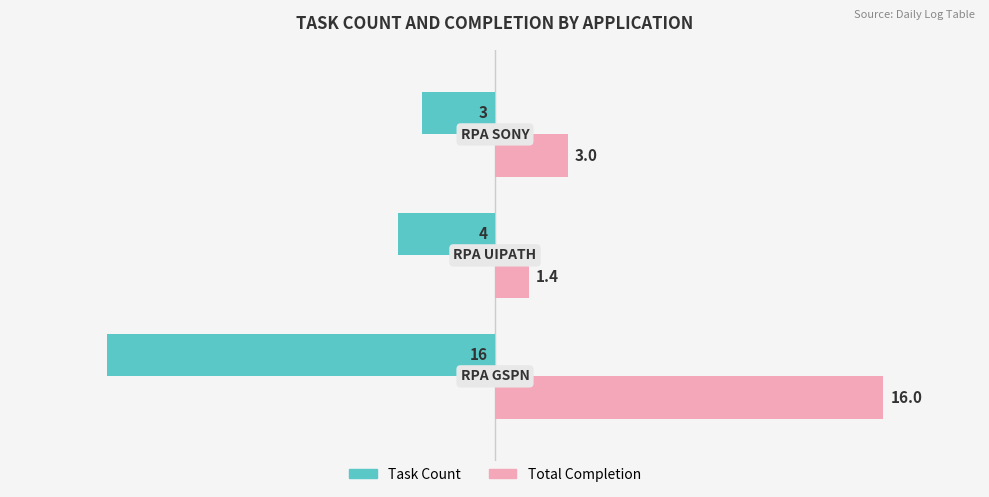

What is the sum of all Total Completion values?

20.4